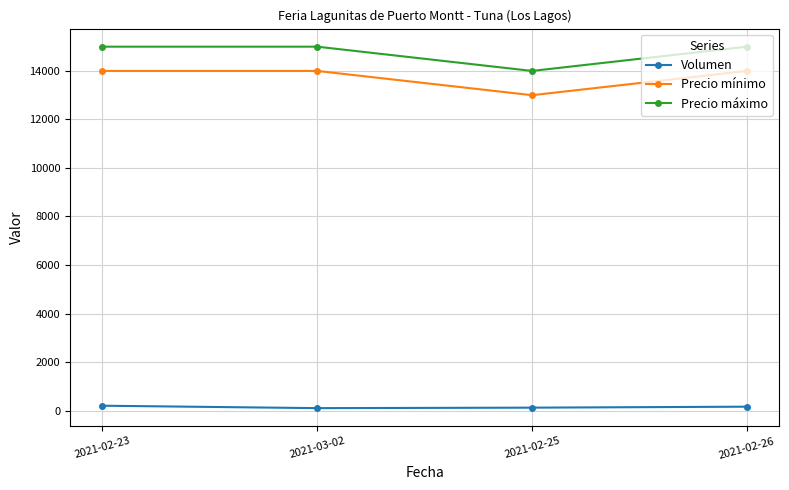

What is the label of the 1st point from the left?

2021-02-23